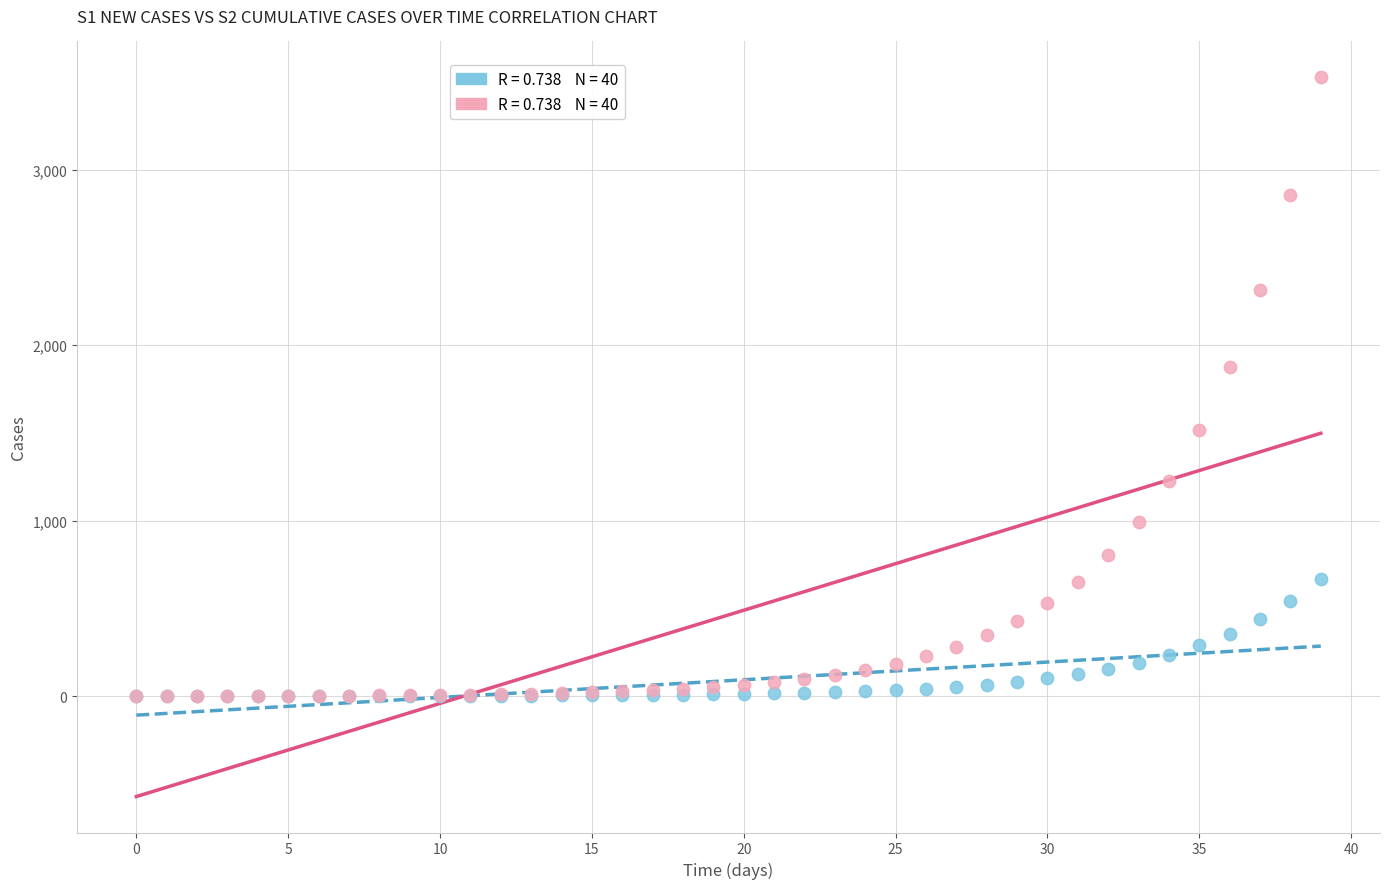

Across all series, what Y value is closest to 1762?

1873.2